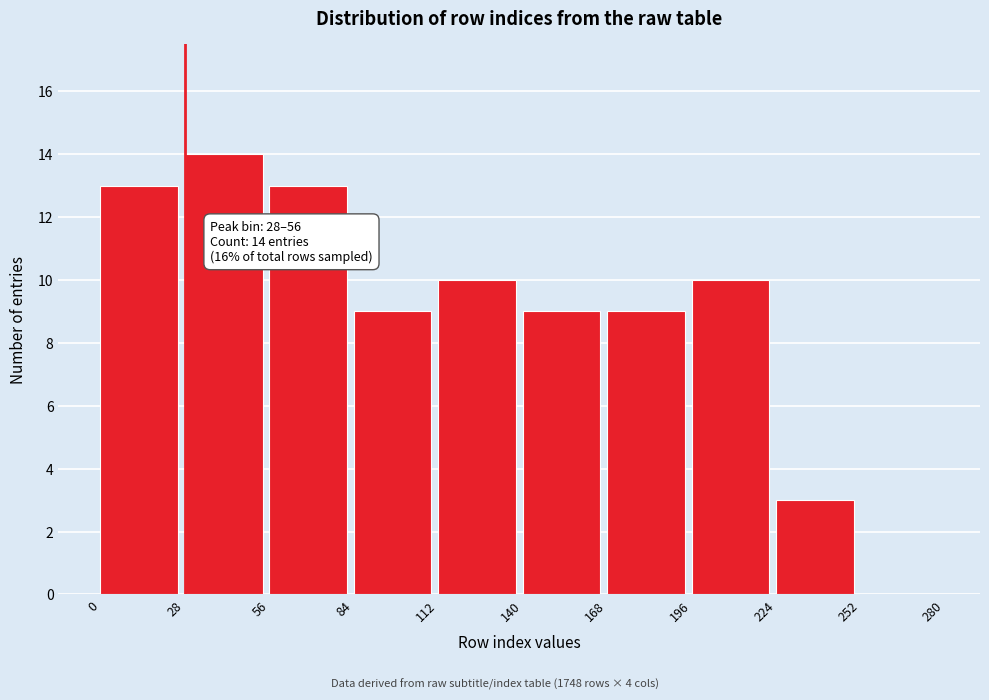

Over which range of the x-axis is the bar tallest?

28 to 56